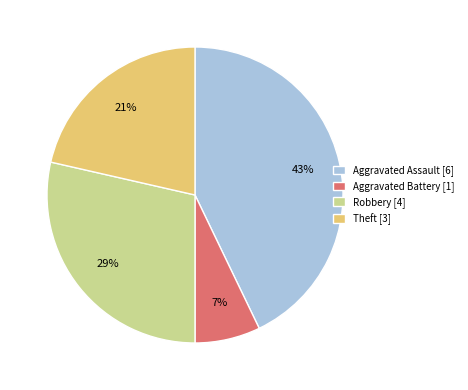

The Robbery [4] slice represents 29% of the pie. True or false?

True